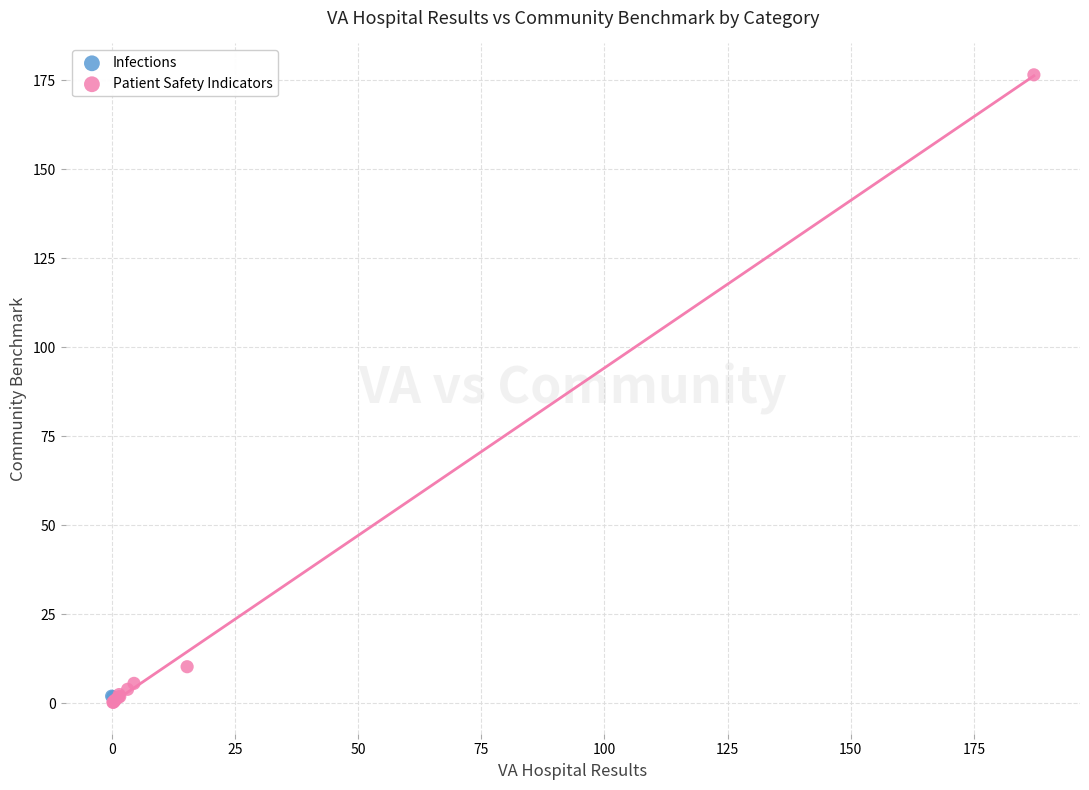

What are all the series names shown in the legend?

Infections, Patient Safety Indicators